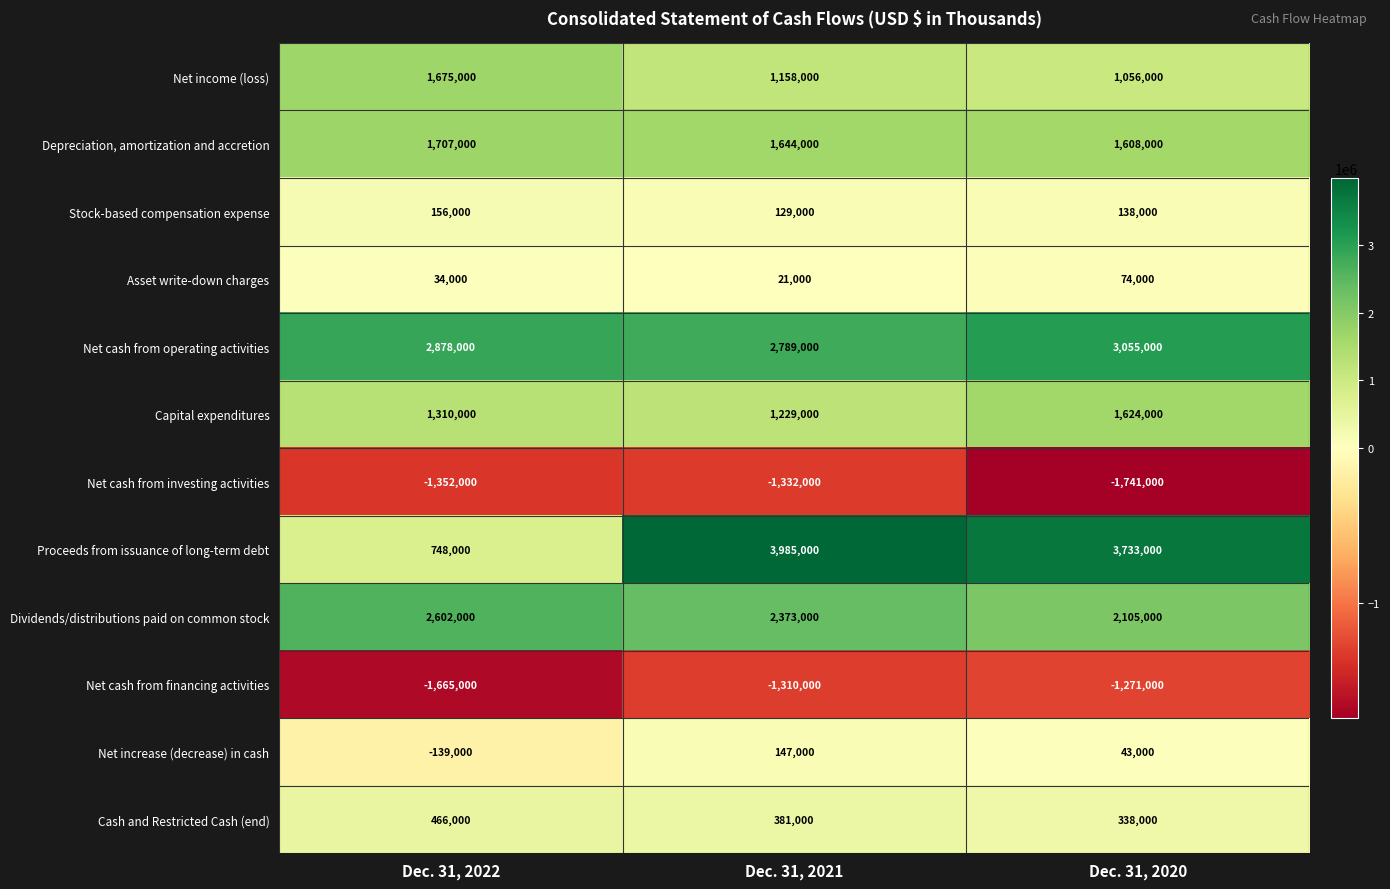

Which series changed the most between Dec. 31, 2022 and Dec. 31, 2020?

Proceeds from issuance of long-term debt